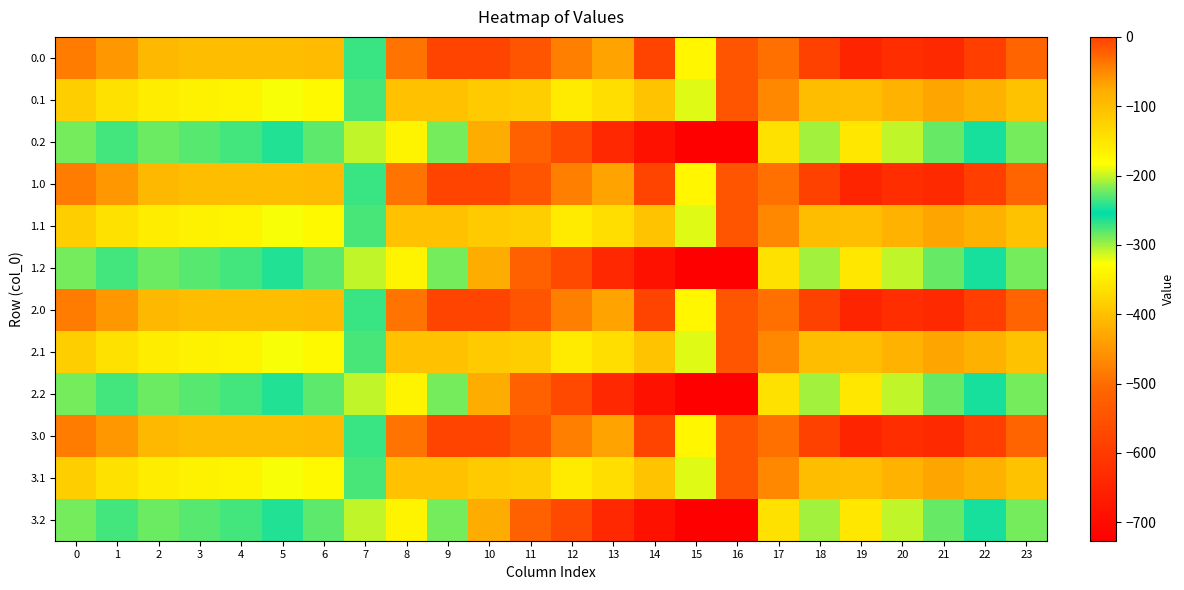

Rank the series by their maximum value, from highest to lowest.

0.0, 1.0, 2.0, 3.0, 0.1, 1.1, 2.1, 3.1, 0.2, 1.2, 2.2, 3.2